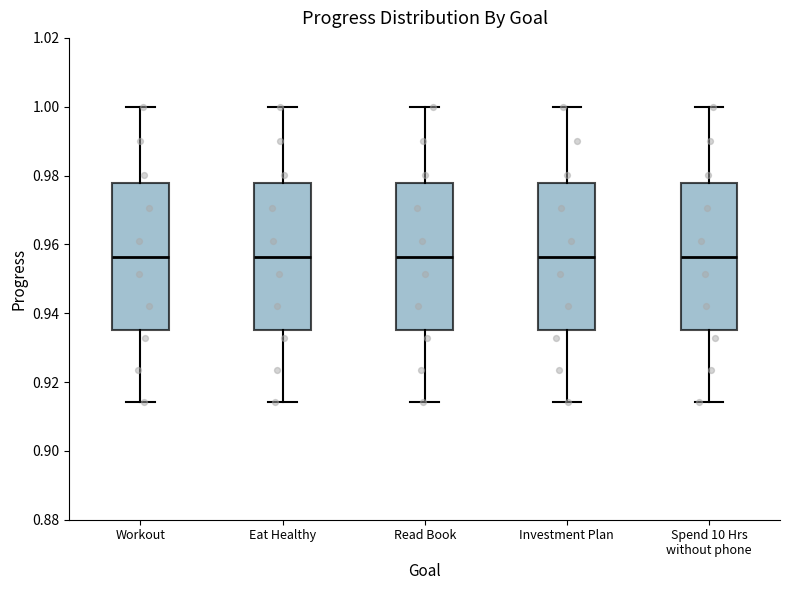

Where does the median line of the box for Eat Healthy sit on the y-axis? The values are not printed on the chart, so give them approximately, as read against the axis.

0.956